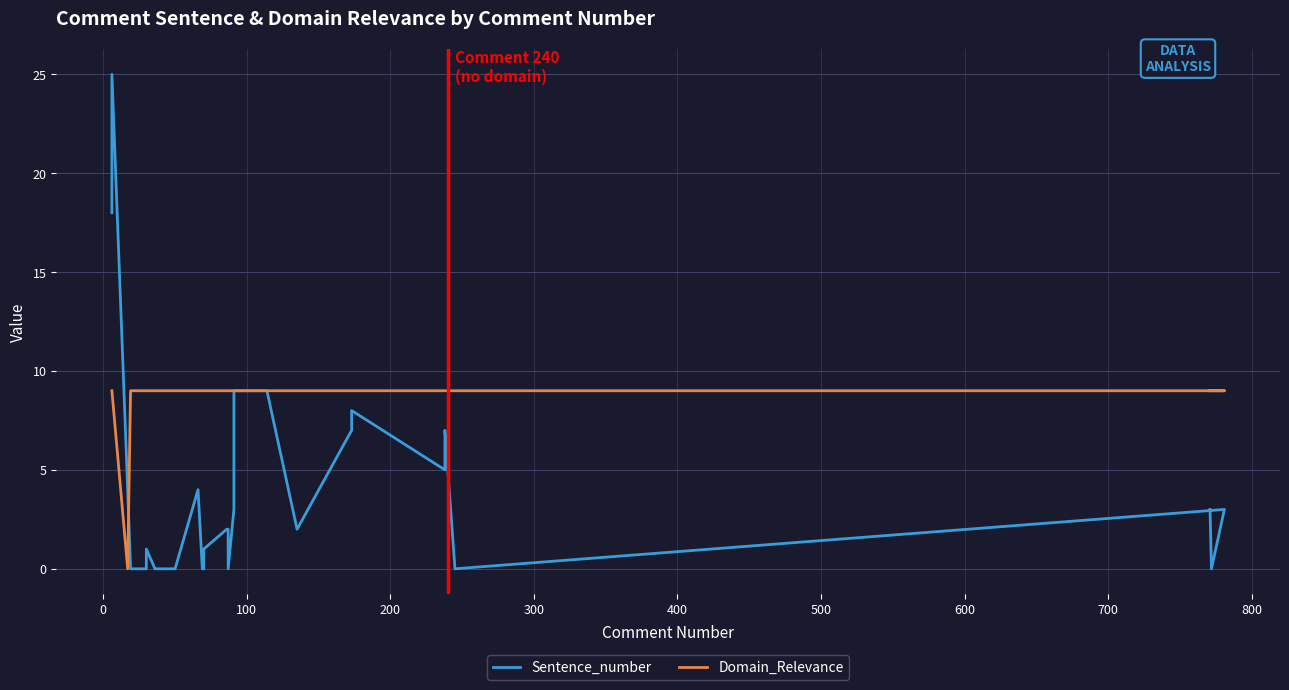

Count the number of categories in the chart.

31